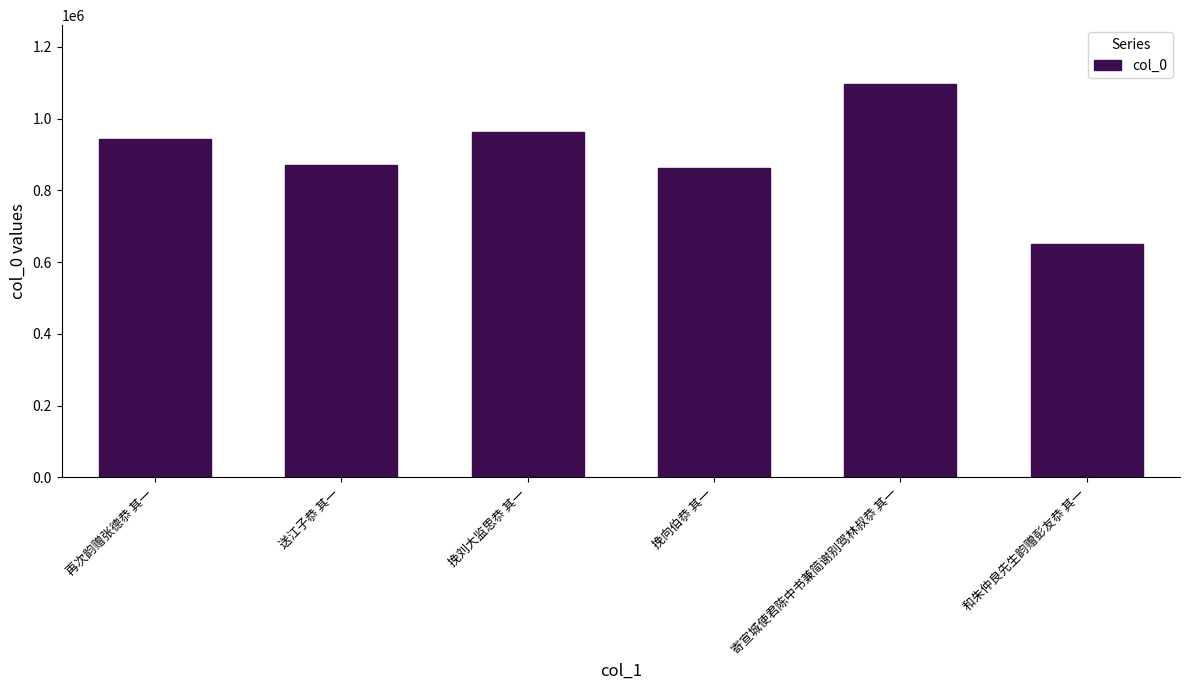

How many series are shown in this chart?

1